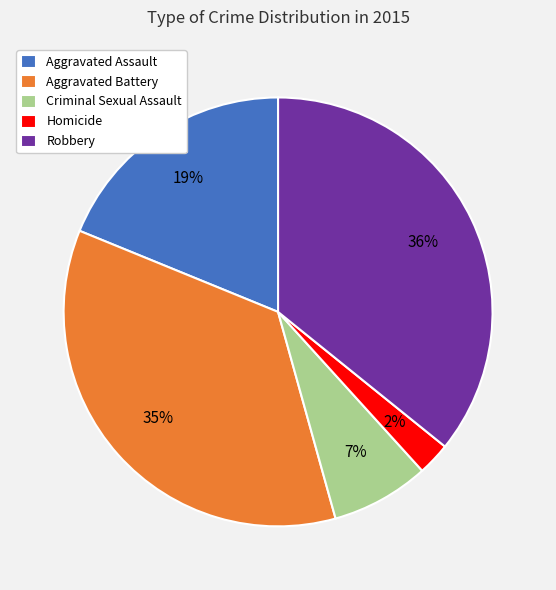

Does Homicide represent more than half of the total?

No